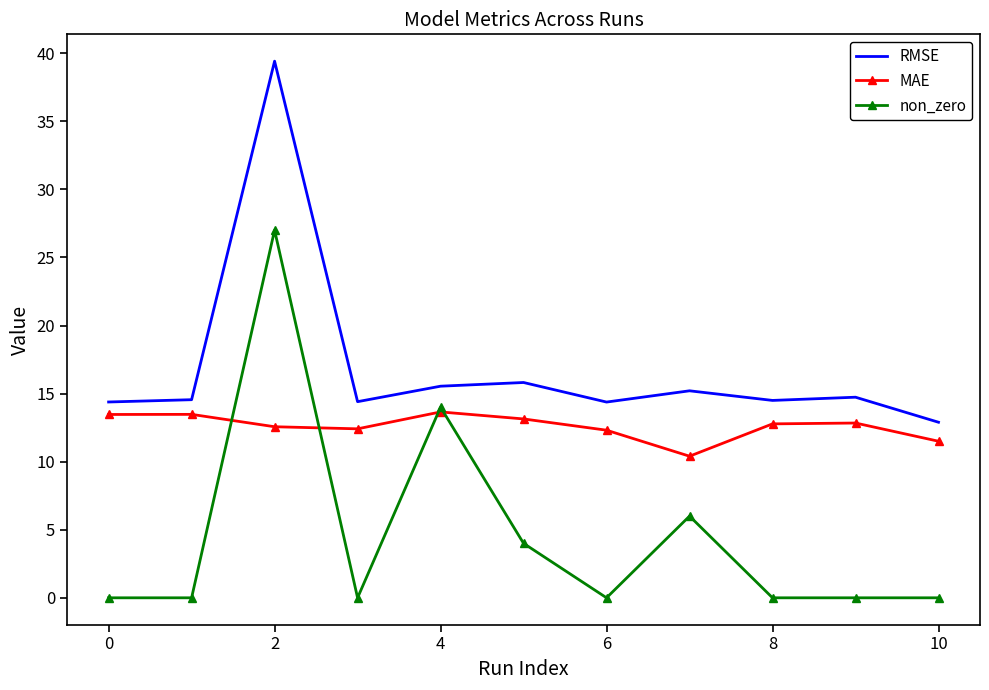

Which series has the largest range (max minus min)?

non_zero